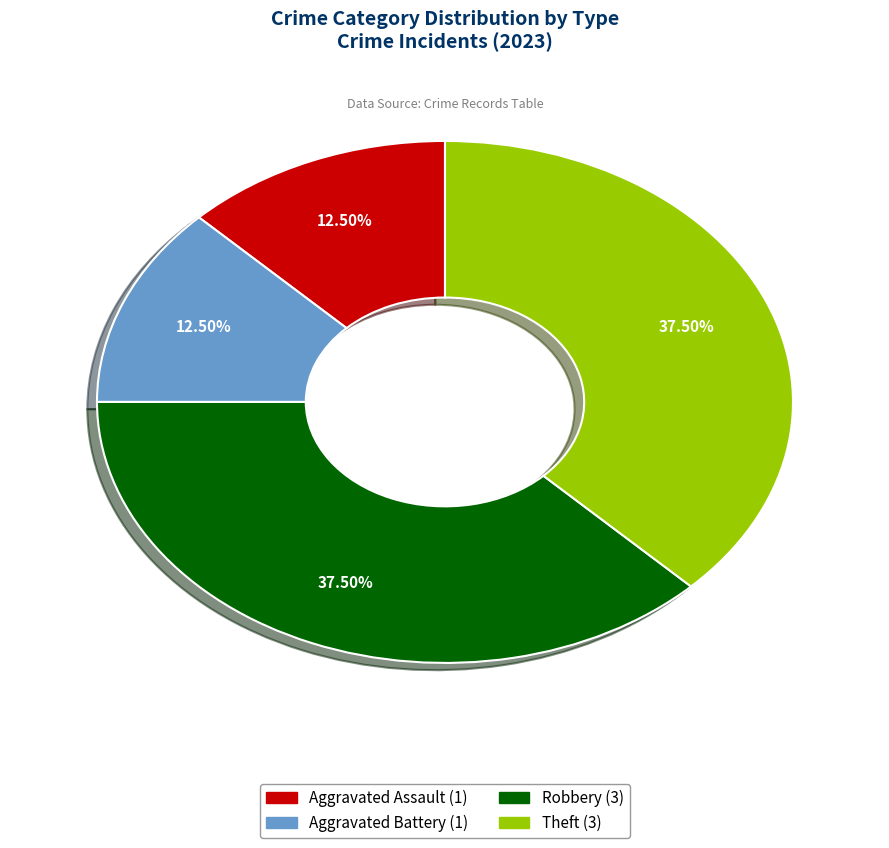

Combined, do Robbery and Theft account for over 50%?

Yes